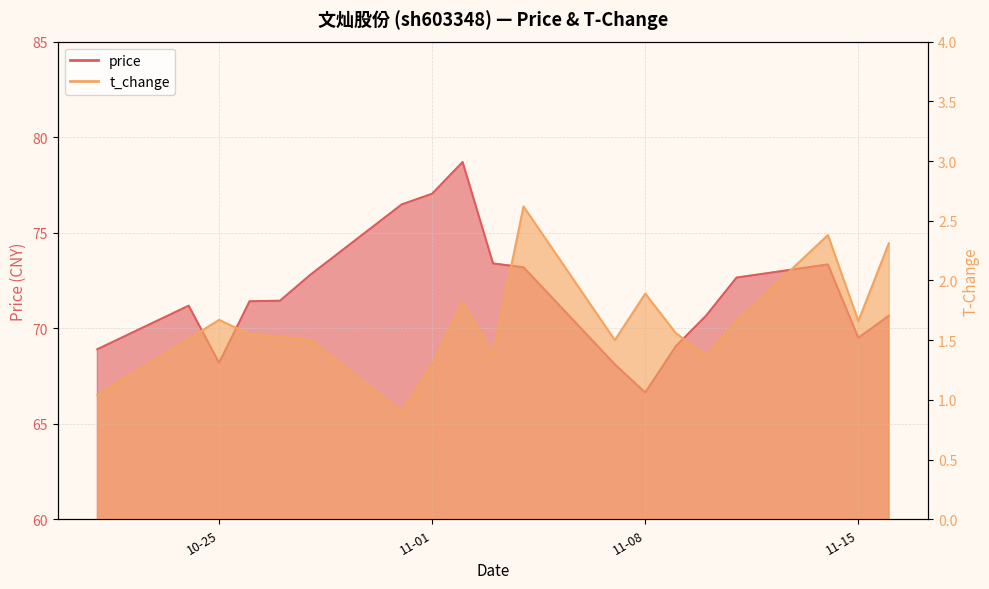

What is the spread (max minus min) of values at 11-01?

75.7